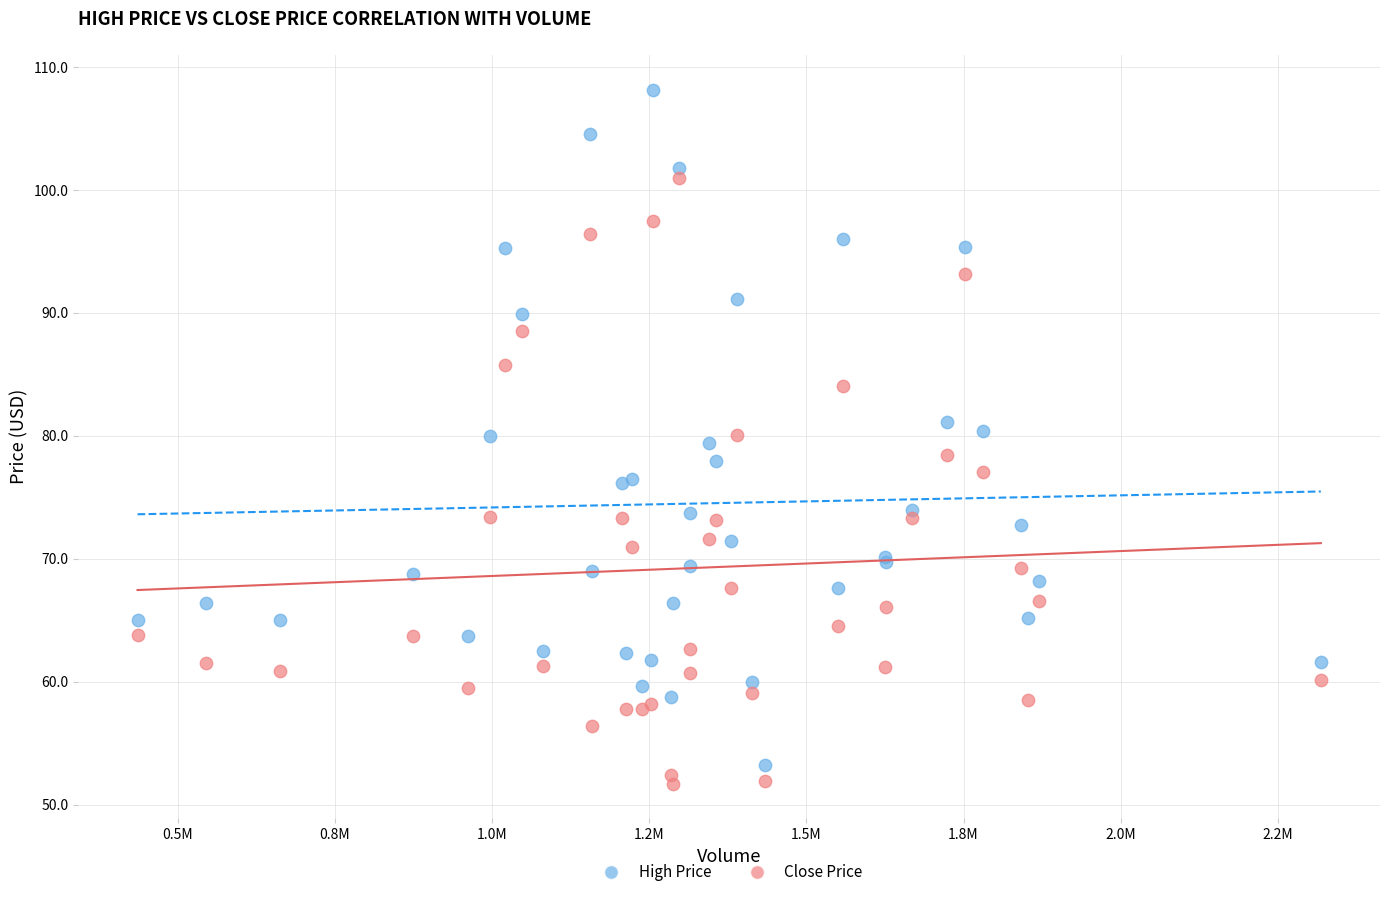

Which series reaches the maximum Y coordinate?

High Price